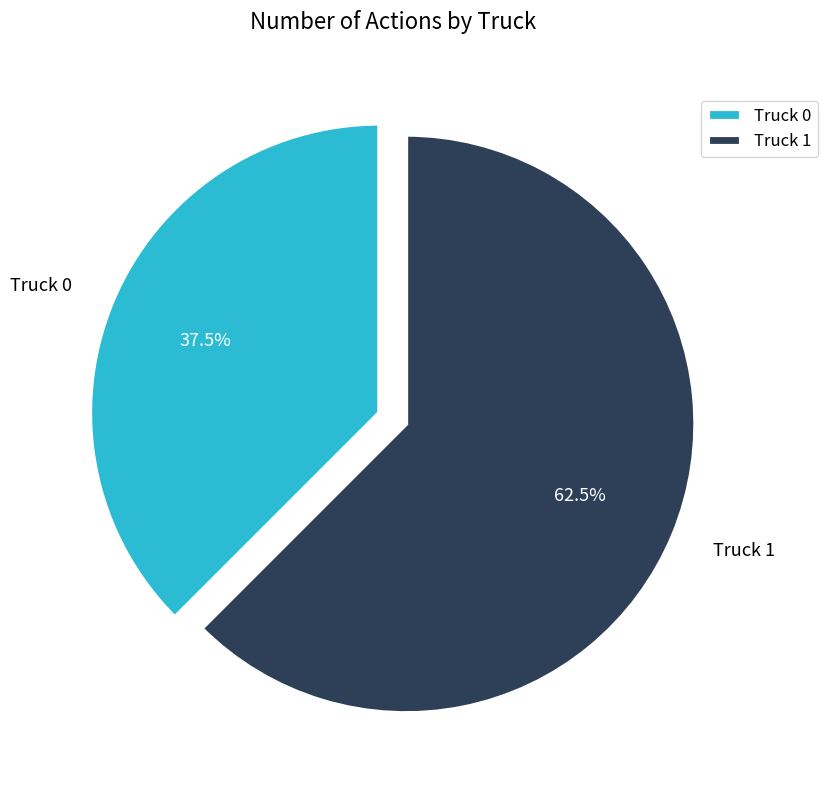

Count the number of slices in the pie.

2